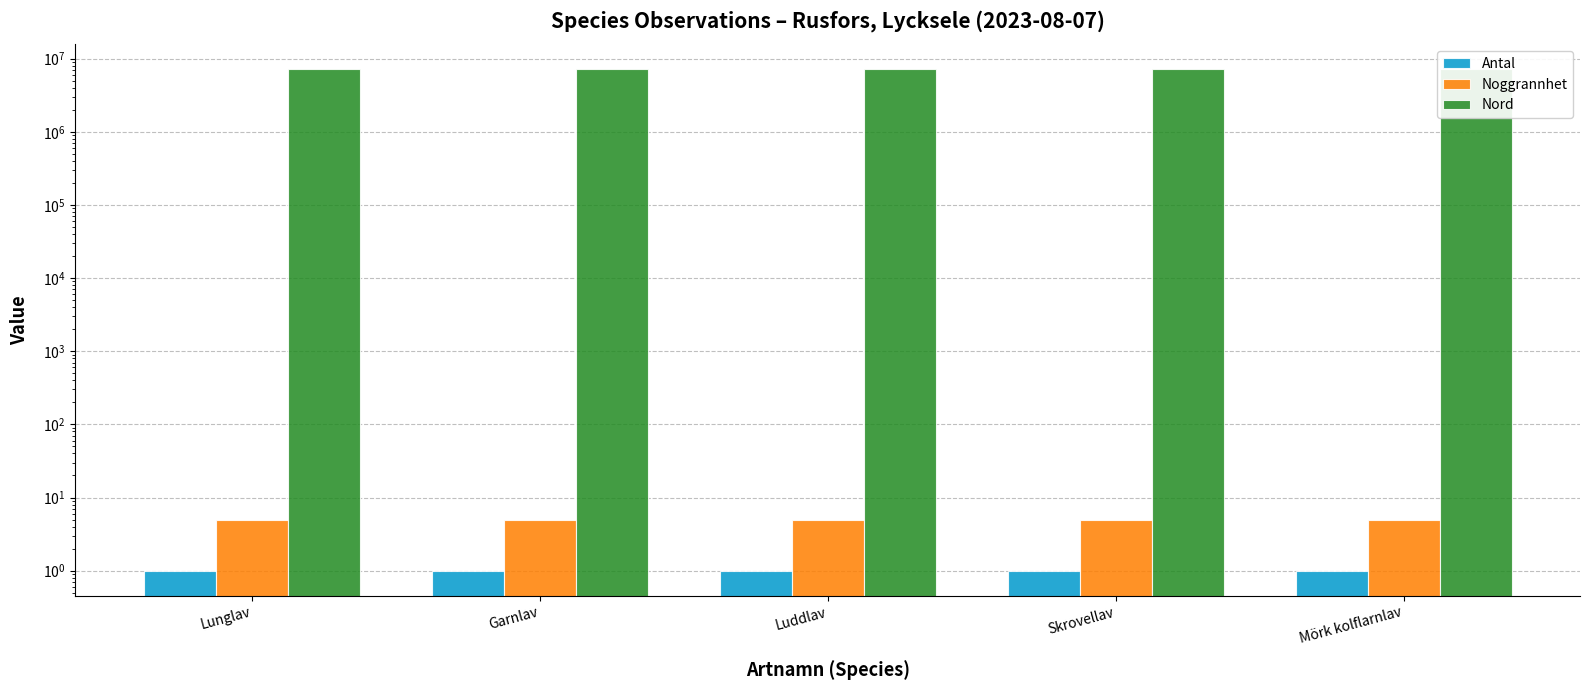

What is the spread (max minus min) of values at Garnlav?

7183474